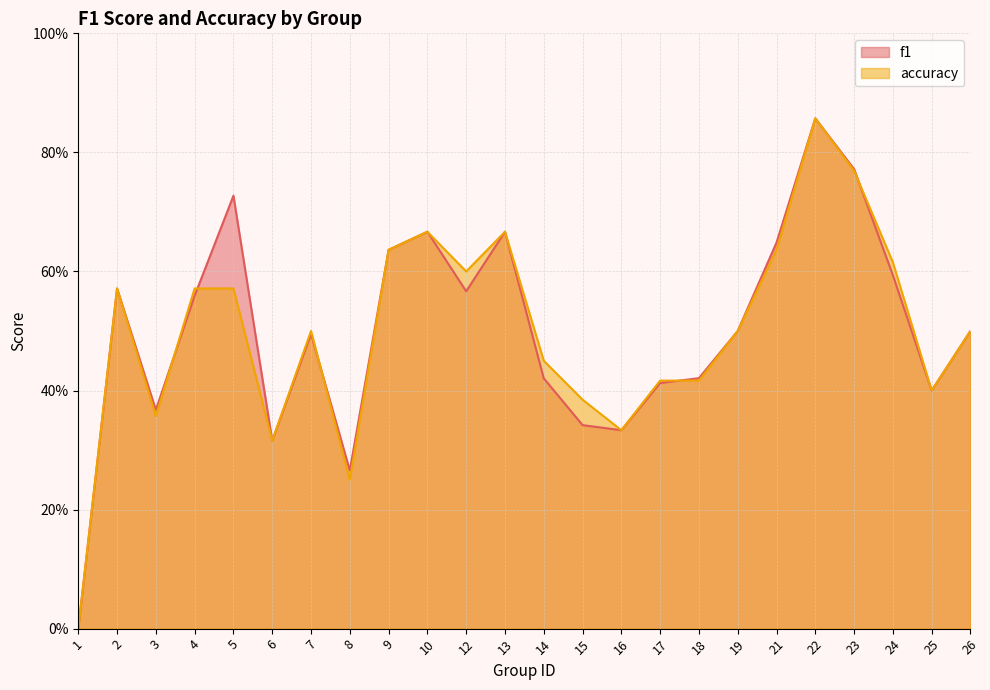

What is the average value of the accuracy series?

0.5